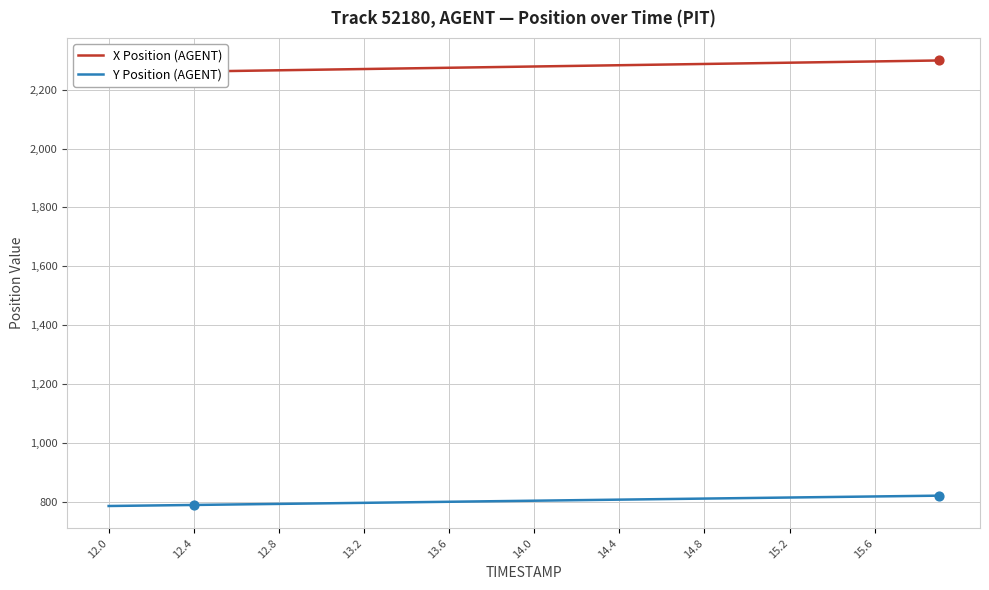

Which series reaches the maximum Y coordinate?

X Position (AGENT)